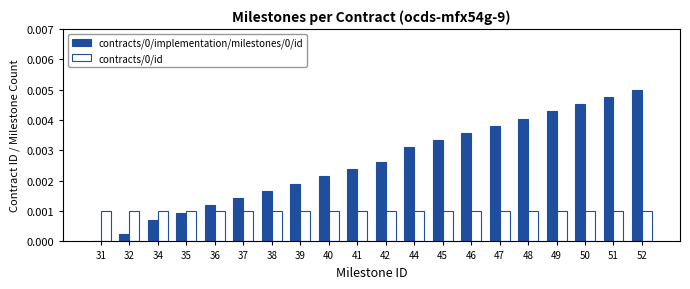

Is the value of contracts/0/id at 32 greater than the value of contracts/0/implementation/milestones/0/id at 32?

Yes